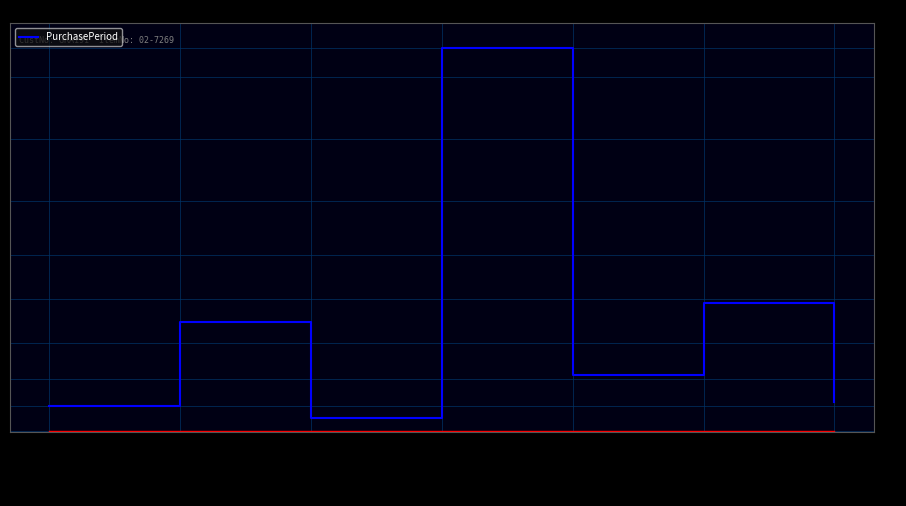

Reading left to right, transcribe all the data shown in this chart.

2016-06-07=15	2016-08-08=62	2016-08-16=8	2017-03-20=216	2017-04-21=32	2017-07-03=73	2017-07-20=17